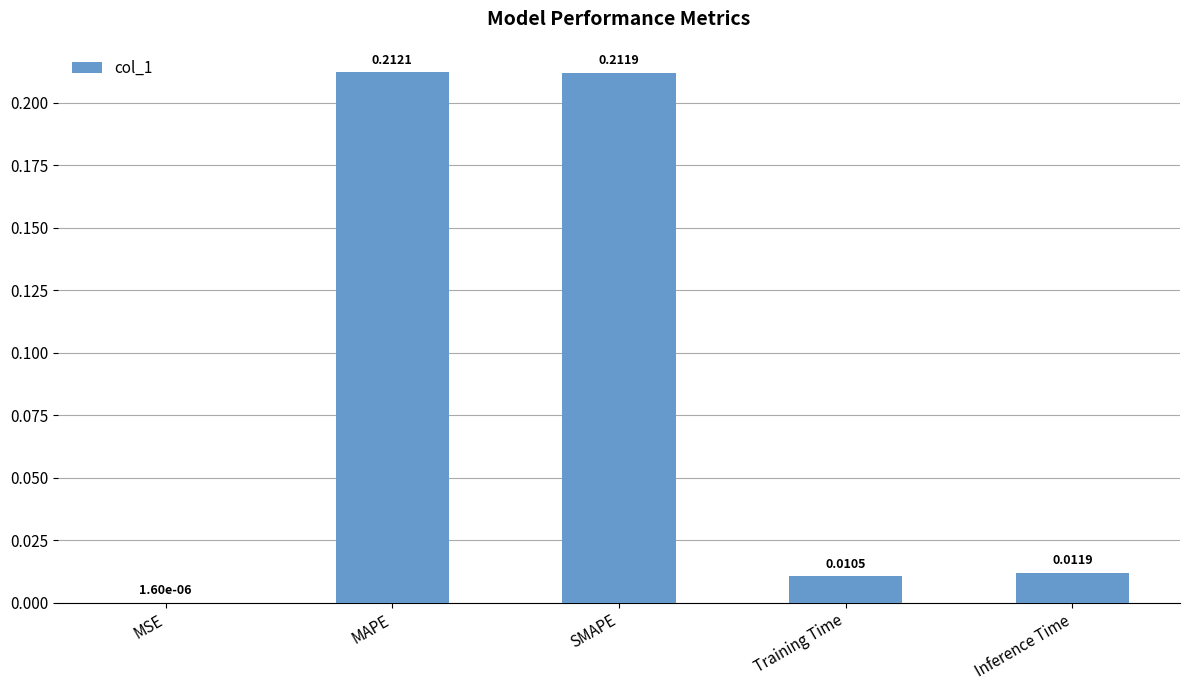

Which category has the highest value across all series?

MAPE